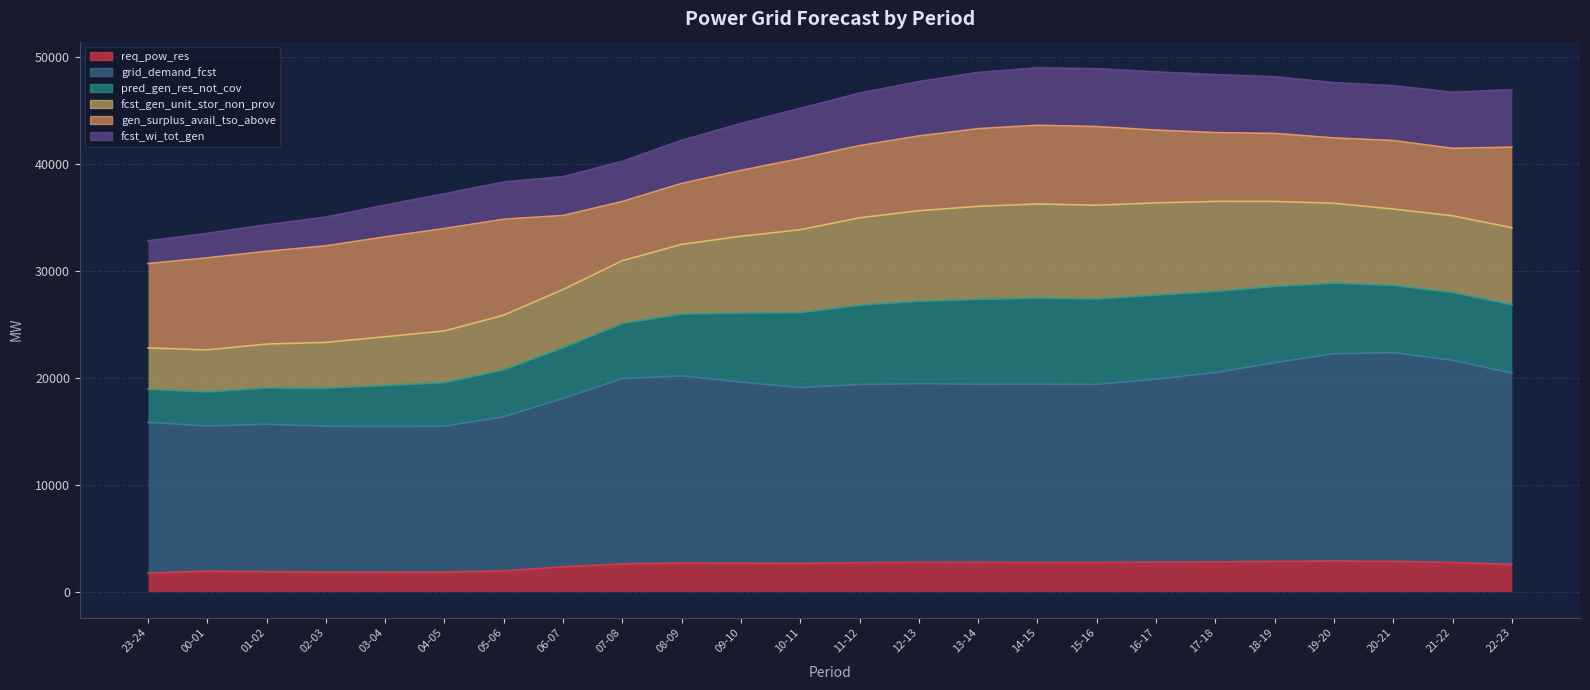

The fcst_wi_tot_gen series shows 73187 at 12-13. True or false?

False